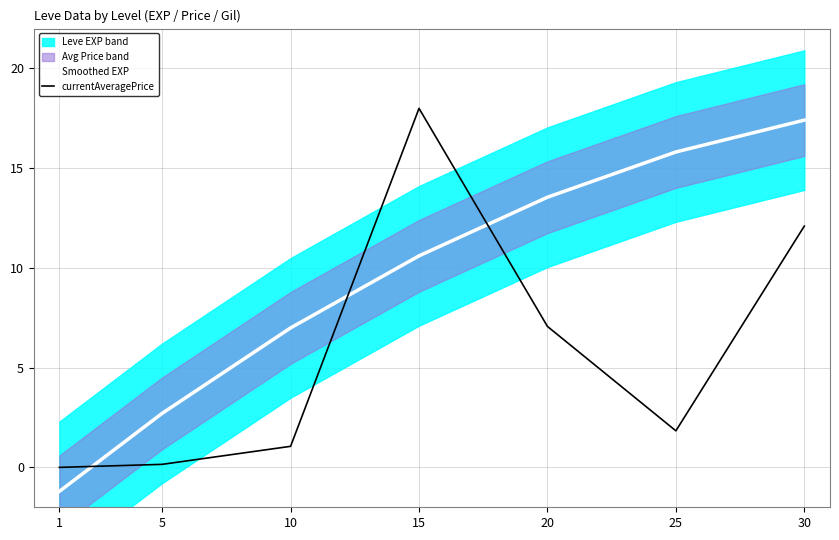

What is the difference between the Smoothed EXP values at 25 and 30?

1.6